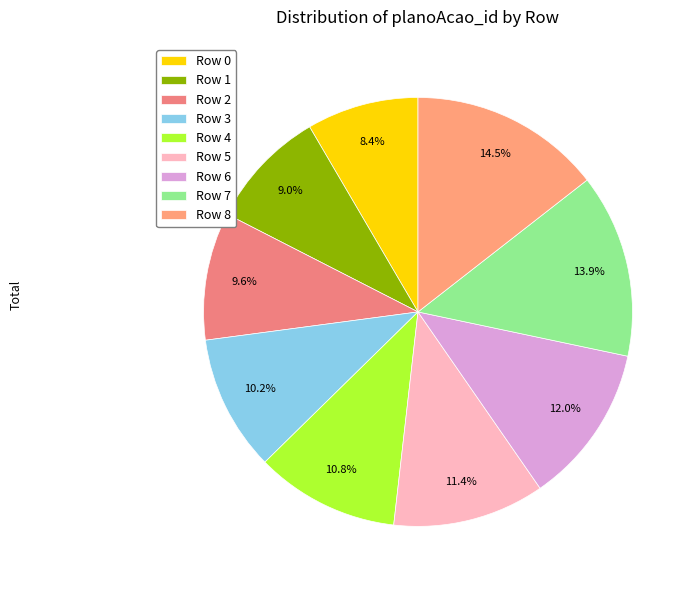

To the nearest percent, what is the average slice percentage?

11%